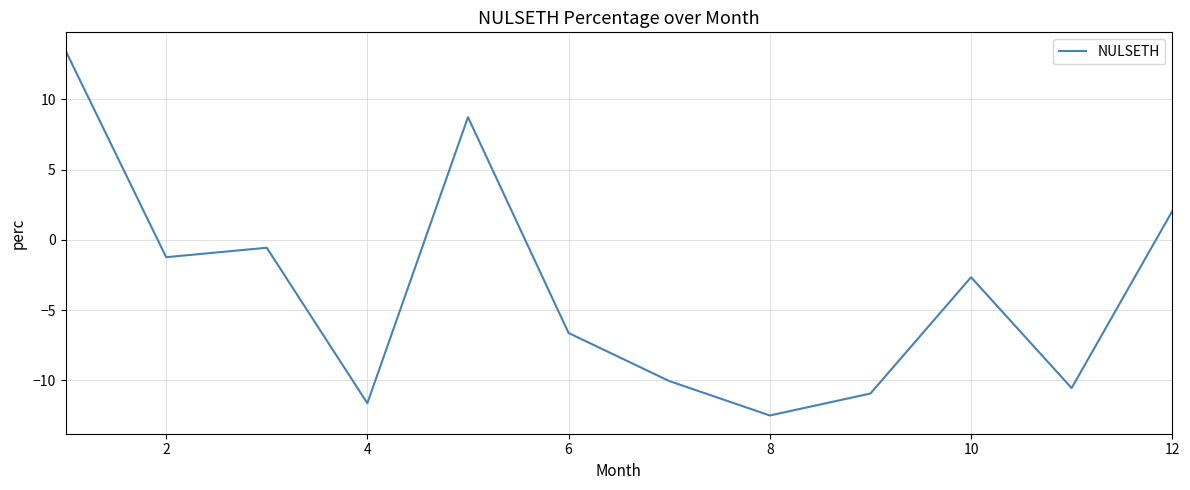

How many values exceed -2?

5